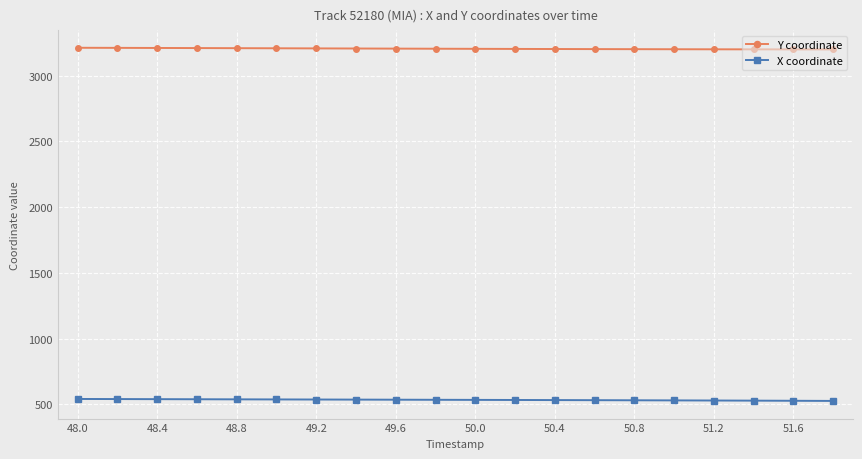

What is the highest value of the X coordinate series?

541.3